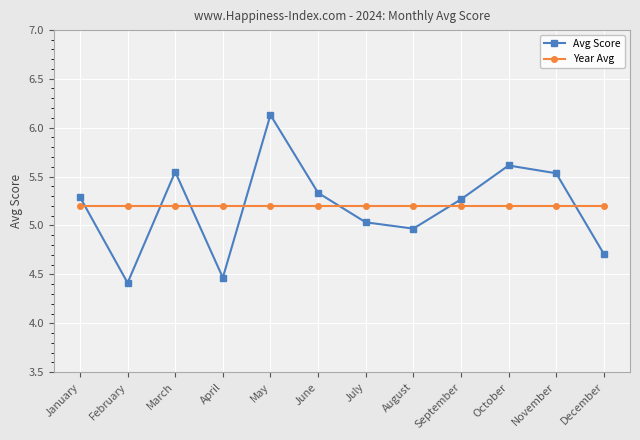

List the series in order of their peak value, highest first.

Avg Score, Year Avg